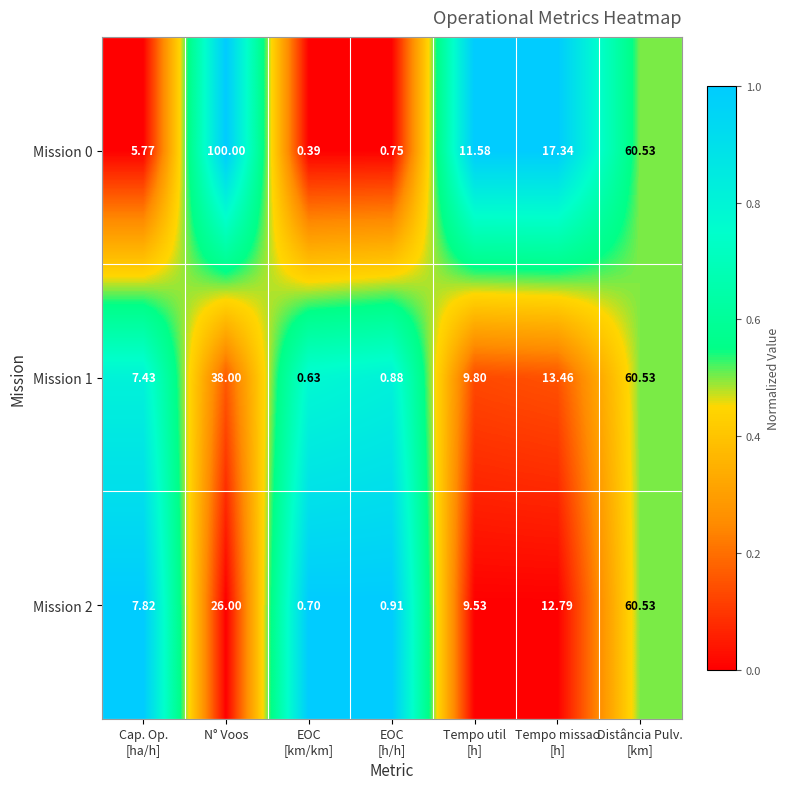

At which label does Mission 2 first exceed 9?

N° Voos